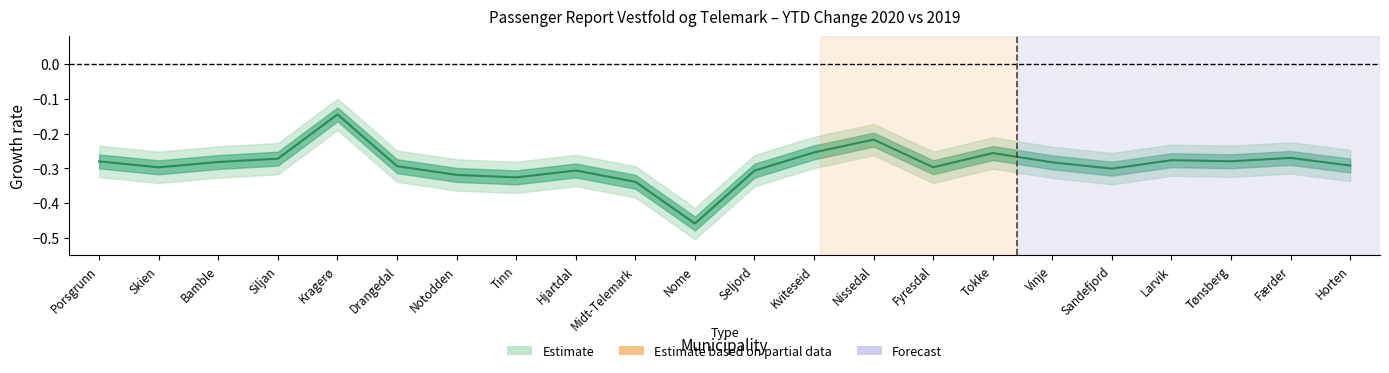

Does the chart have visible grid lines?

No